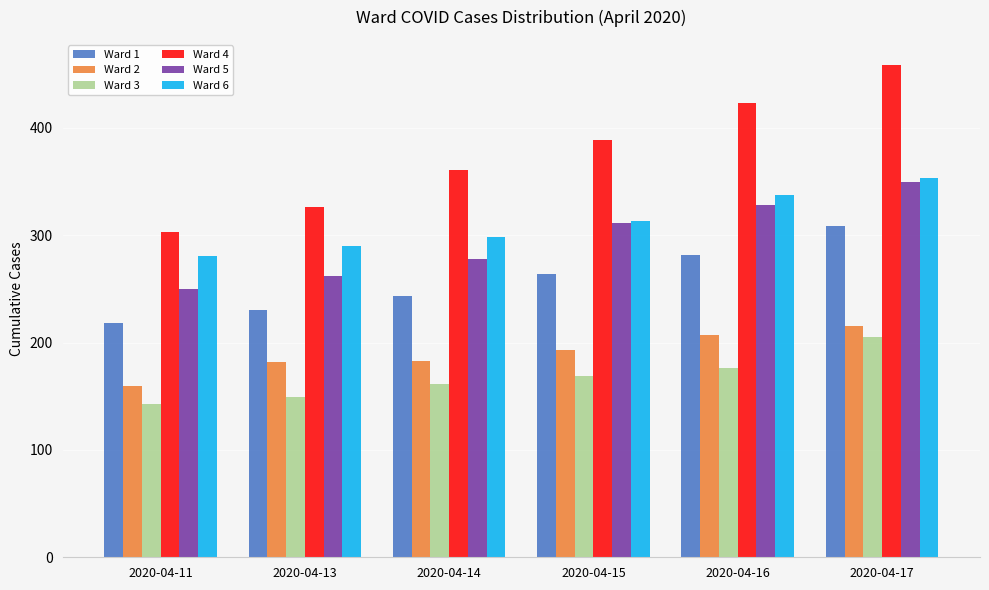

What is the difference between the highest and lowest values at 2020-04-16?

247